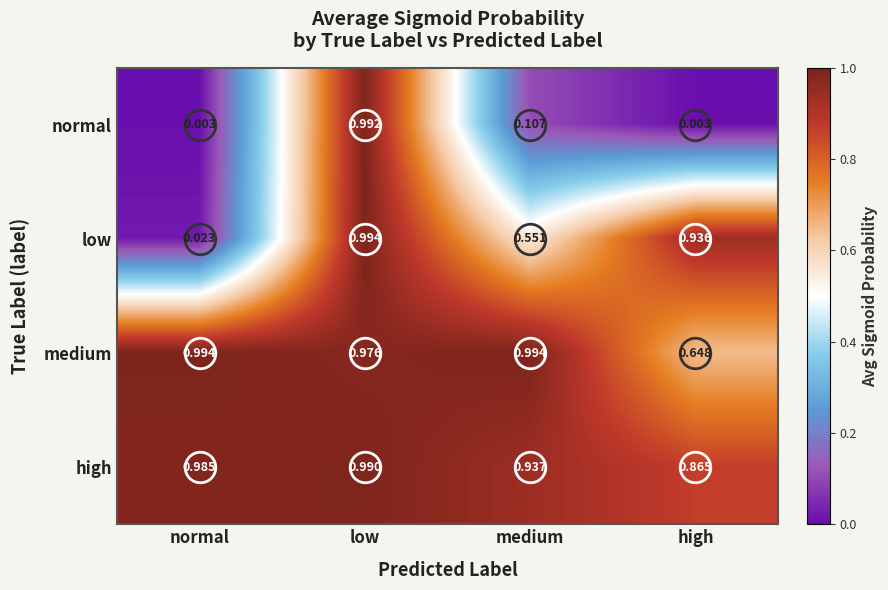

Count the number of categories in the chart.

4